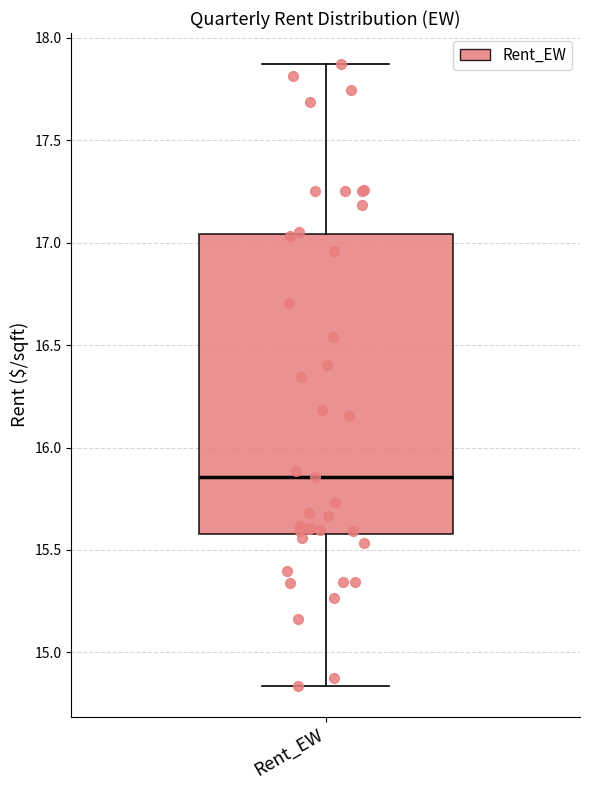

Where does the median line of the box for Rent_EW sit on the y-axis? The values are not printed on the chart, so give them approximately, as read against the axis.

15.85